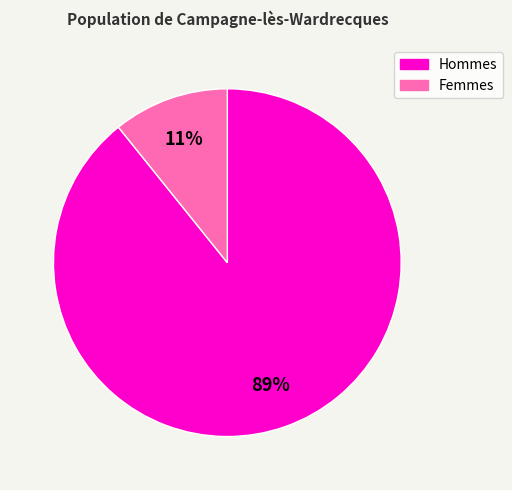

How many slices are in this pie chart?

2